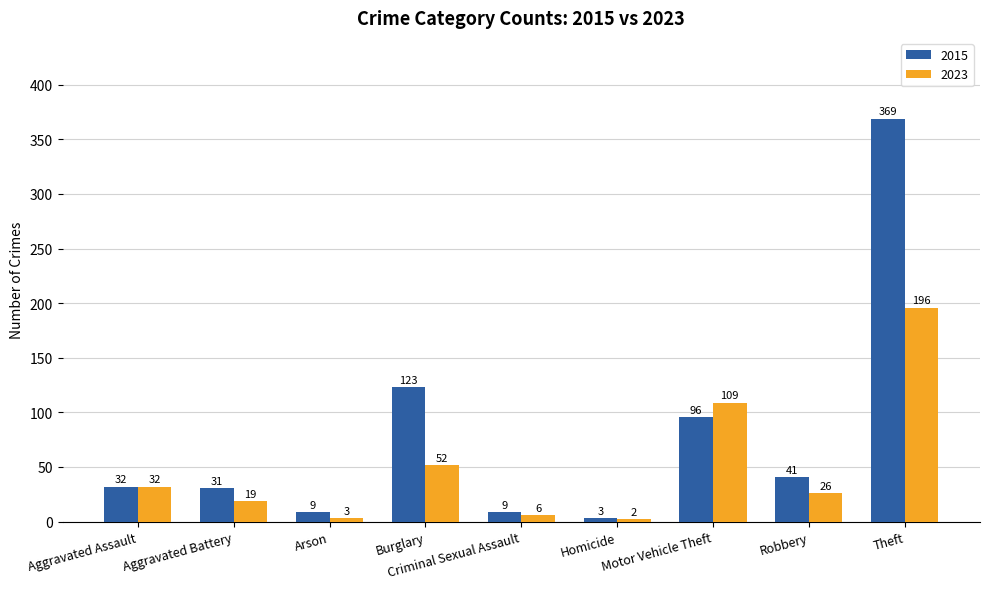

Reading left to right, list all the values displayed in this chart.

2015: 32	31	9	123	9	3	96	41	369
2023: 32	19	3	52	6	2	109	26	196